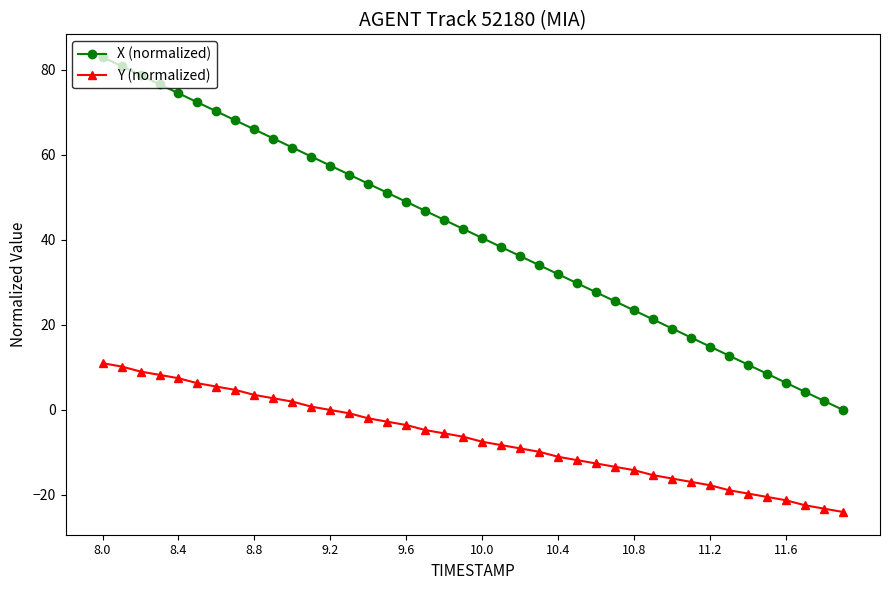

What is the difference between the maximum and minimum values in the Y (normalized) series?

35.0